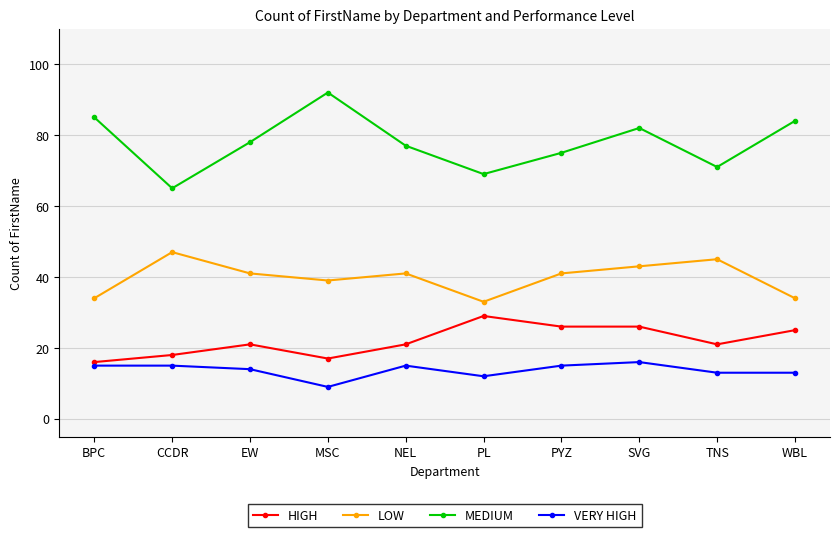

How many distinct data groups are displayed?

4